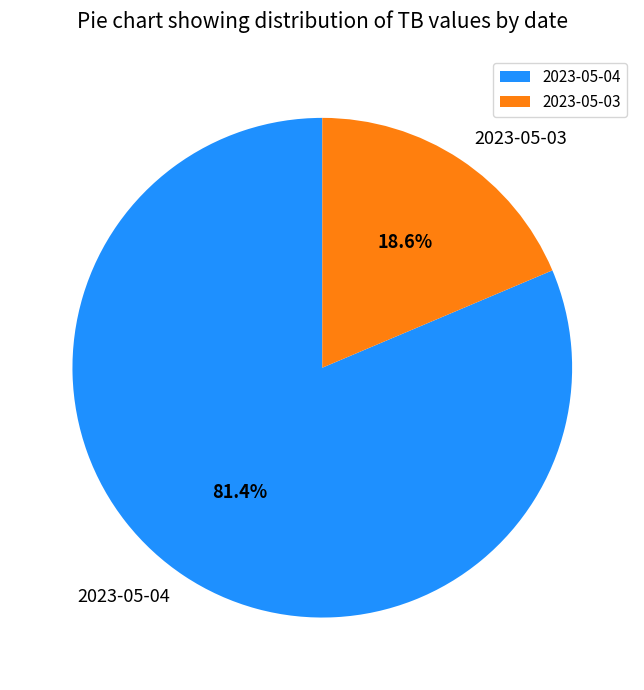

To the nearest percent, what is the combined percentage of 2023-05-04 and 2023-05-03?

100%